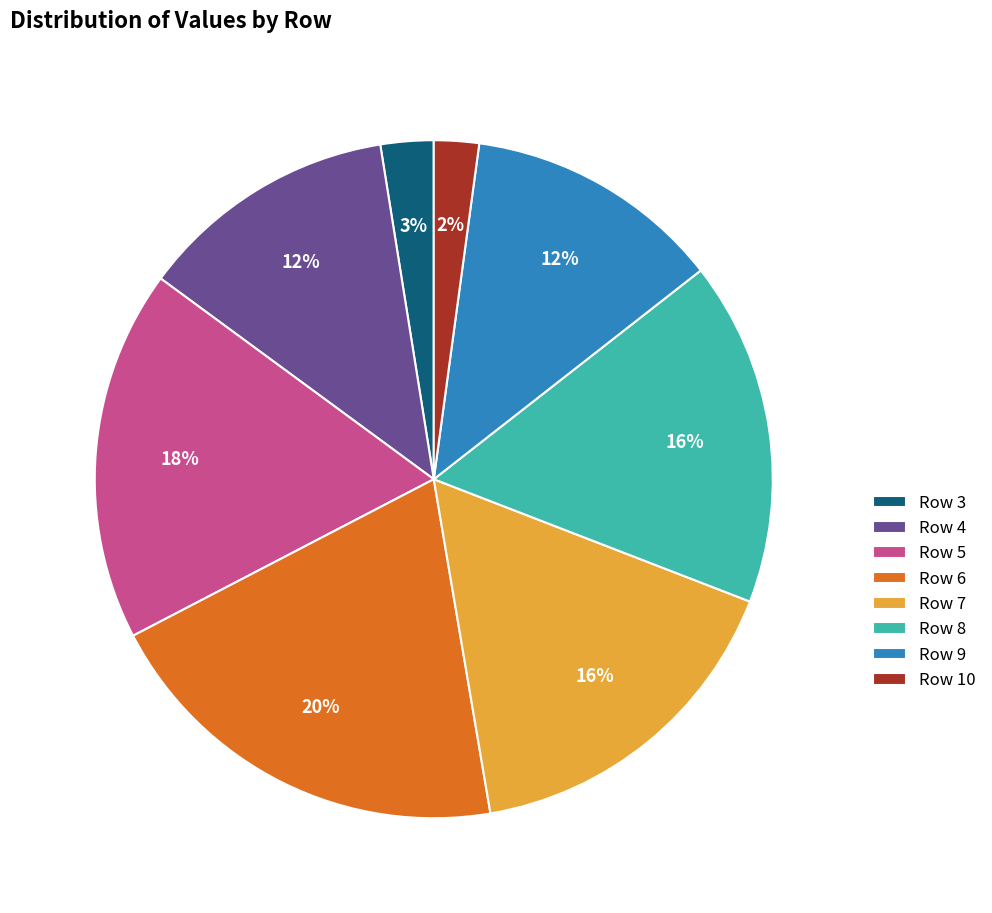

The Row 4 slice represents 12% of the pie. True or false?

True